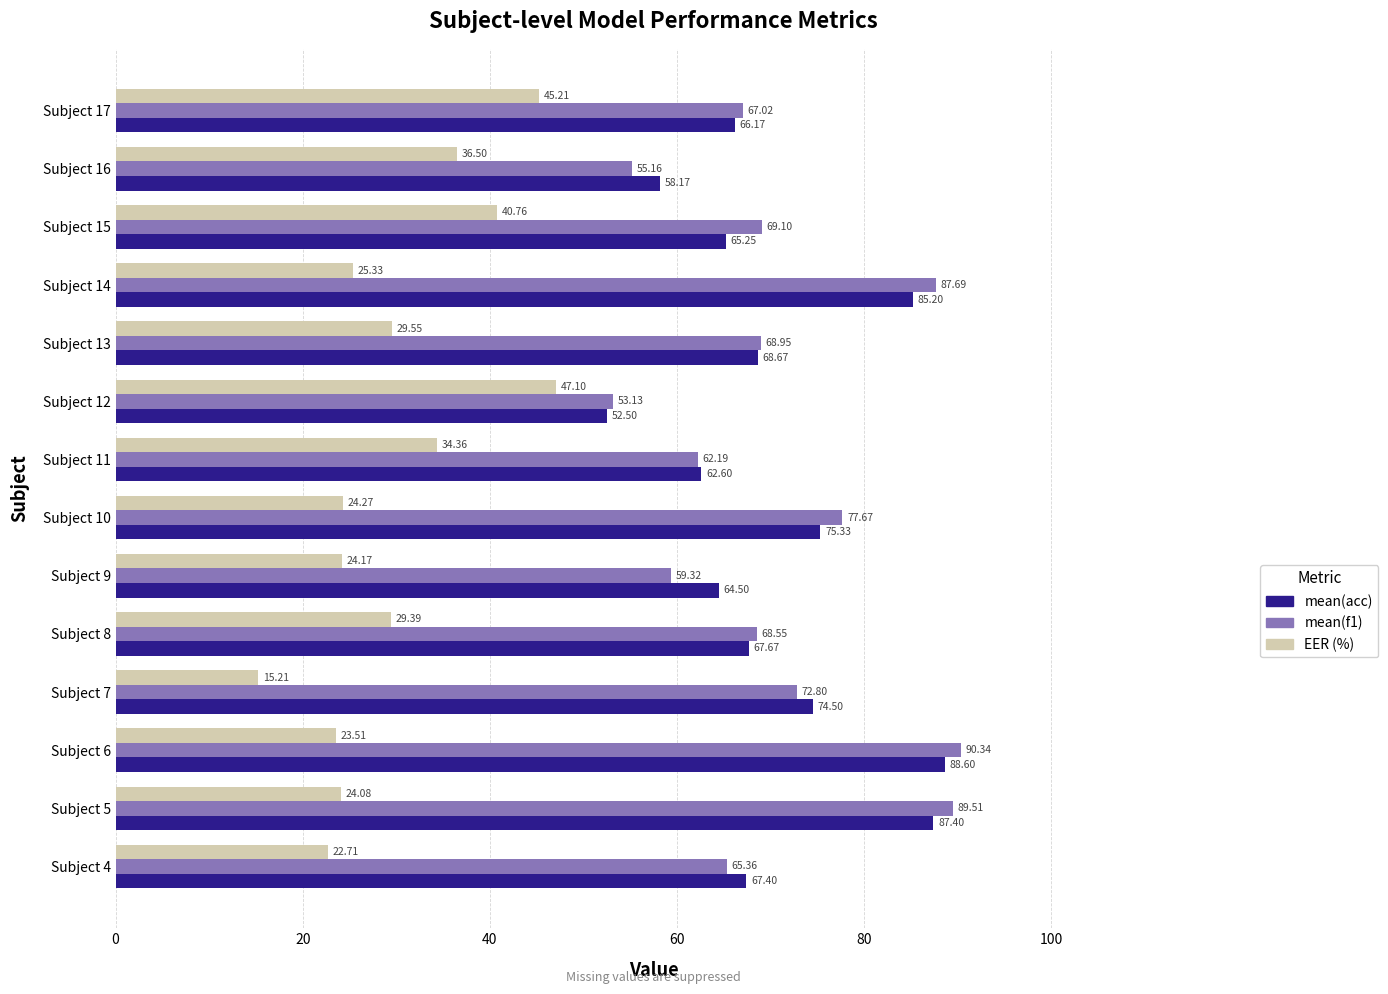

How many data points does each series have?

14